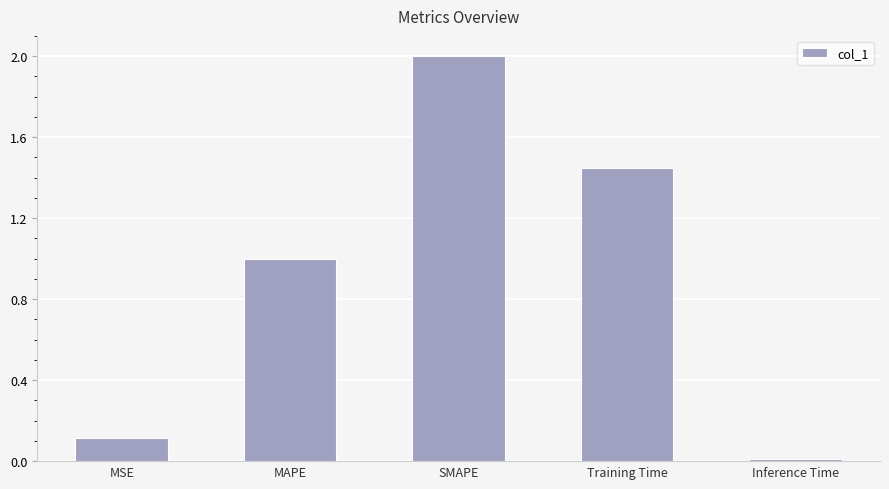

List the labels in order of value, largest first.

SMAPE, Training Time, MAPE, MSE, Inference Time